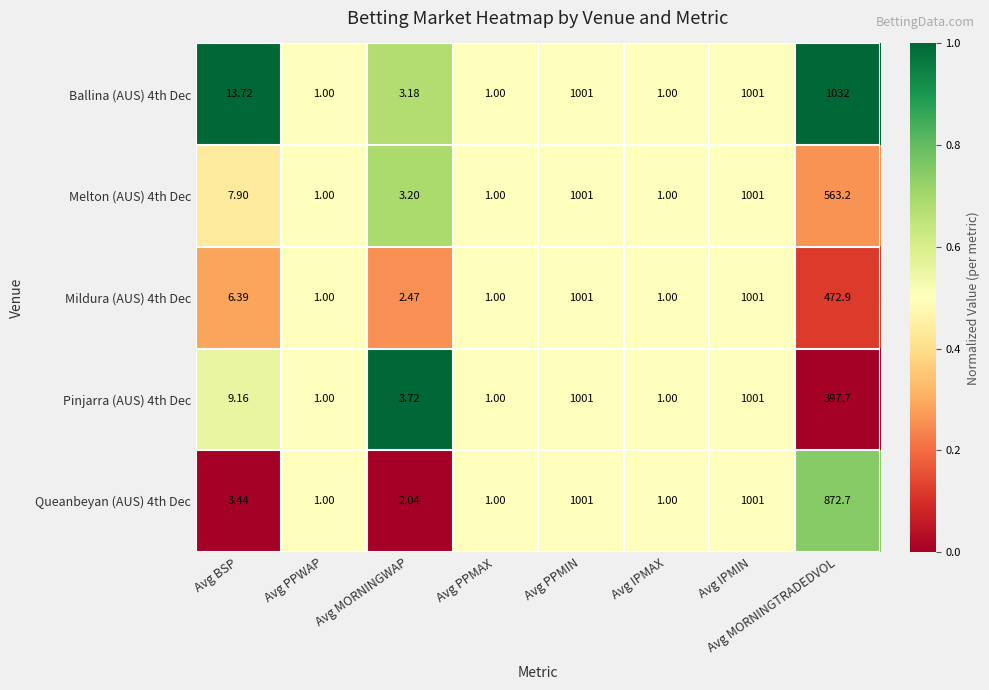

At which label is Melton (AUS) 4th Dec closest to 501?

Avg MORNINGTRADEDVOL